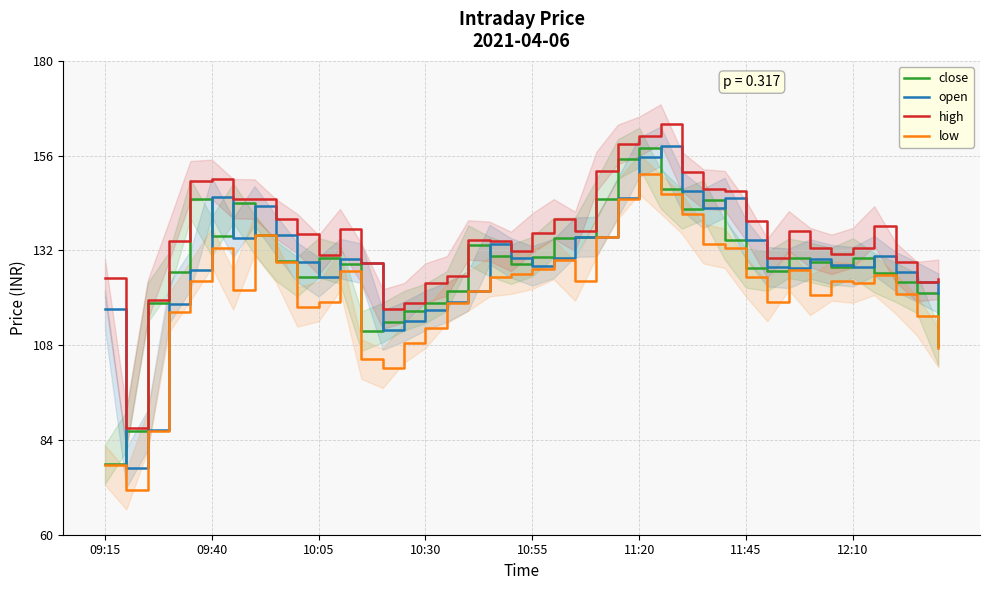

Reading right to left, extract all data points from this chart.

close: 107.8	121.2	124.0	126.3	130.1	127.7	129.0	130.0	126.8	127.5	134.8	144.8	142.5	147.7	158.1	155.2	144.9	135.3	135.2	130.4	128.5	130.5	133.3	121.8	118.6	116.8	113.8	111.5	128.6	130.2	125.3	129.3	136.0	144.0	135.6	145.0	126.5	118.8	86.2	77.8
open: 121.2	124.0	126.7	130.7	127.8	128.4	129.8	127.5	127.9	134.8	145.4	142.7	147.0	158.3	155.6	145.4	135.5	135.3	130.0	128.1	130.1	133.5	121.8	118.9	116.8	114.0	111.8	128.8	129.9	125.3	129.0	135.9	143.3	135.2	145.5	127.0	118.5	86.6	76.9	117.1
high: 124.7	124.1	129.0	138.2	132.7	131.0	132.7	136.9	130.0	139.6	147.2	147.6	151.9	164.0	160.9	158.8	152.0	136.8	140.0	136.4	131.8	134.3	134.7	125.5	123.8	118.8	117.2	128.8	137.5	130.9	136.2	140.0	145.0	145.1	150.0	149.7	134.3	119.5	87.0	125.0
low: 107.4	115.5	121.0	125.7	123.8	124.2	120.6	127.0	119.0	125.2	132.6	133.7	141.2	146.3	151.3	144.9	135.4	124.2	129.7	127.2	126.0	125.3	121.8	118.6	112.3	108.6	102.2	104.5	126.8	119.0	117.7	129.0	135.9	122.0	132.7	124.3	116.3	86.2	71.4	77.7